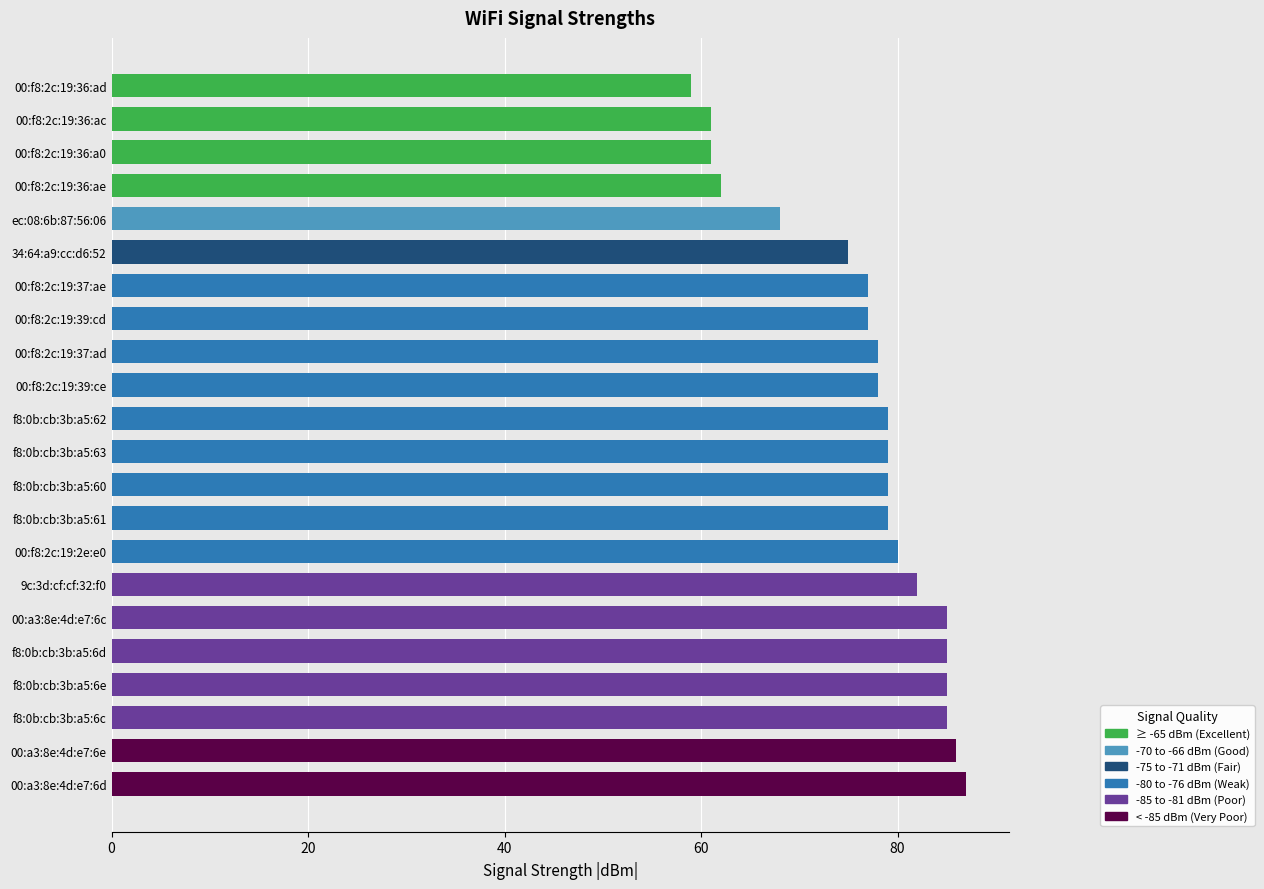

How many bars are there in total?

22